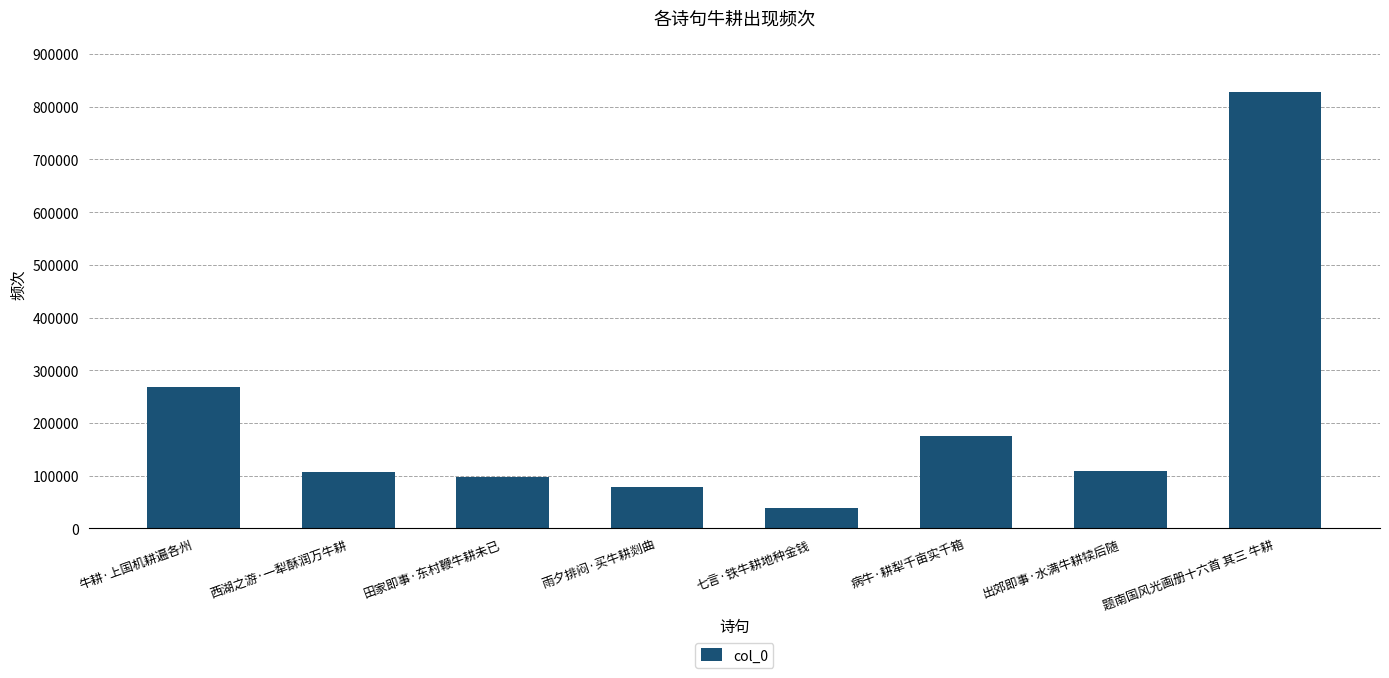

What is the label of the 5th bar from the left?

七言·铁牛耕地种金钱